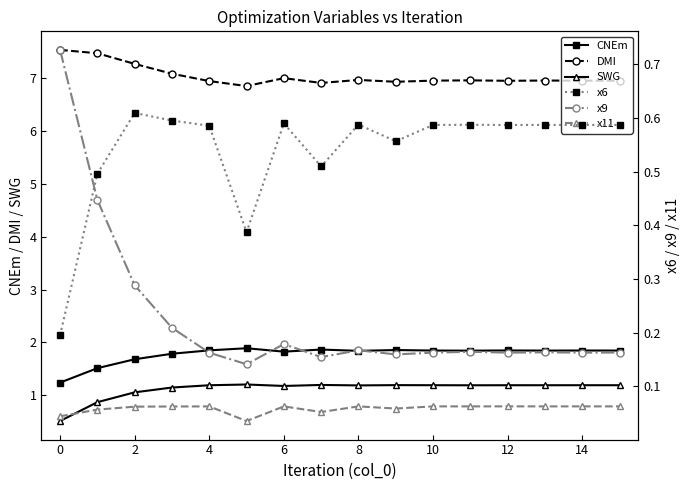

What is the maximum value shown in the chart?

7.5